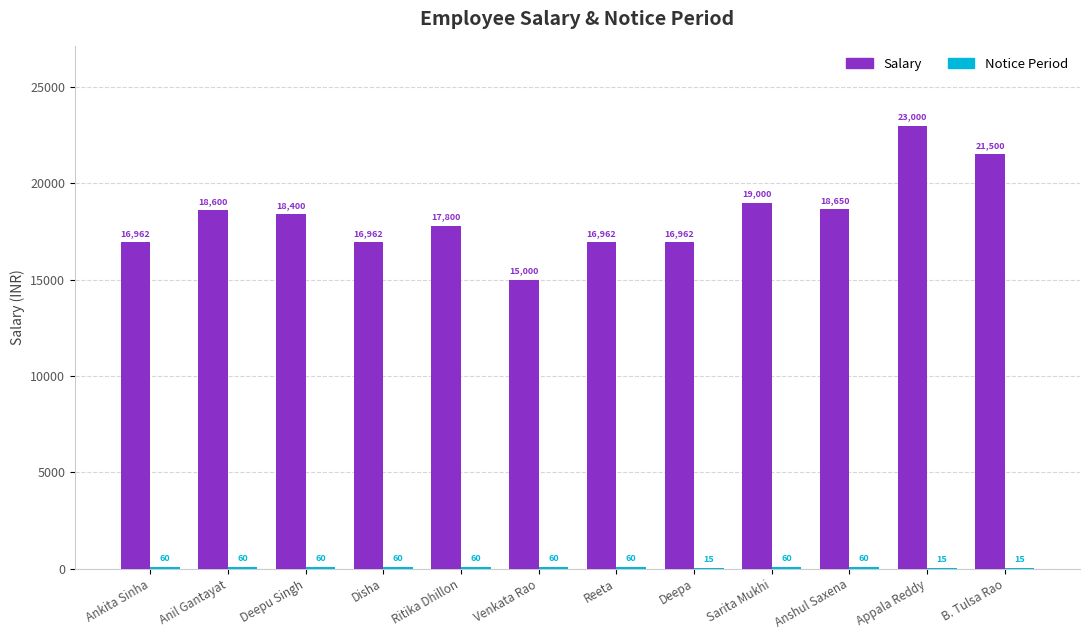

The value of Salary at Deepu Singh is 18400. True or false?

True